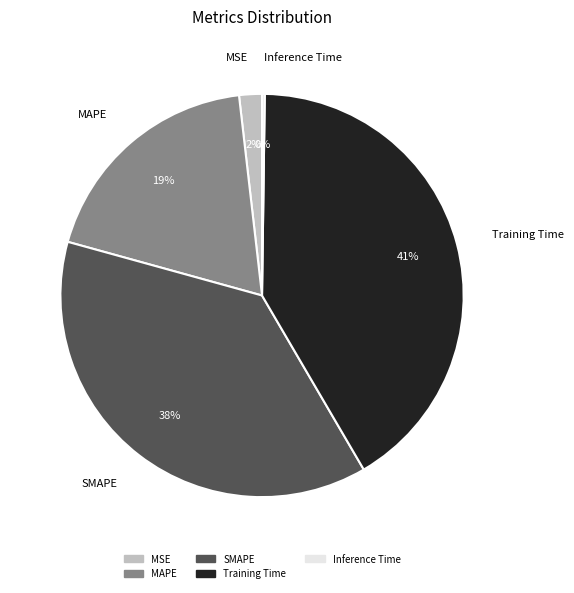

Do MAPE and SMAPE together represent more than half of the pie?

Yes